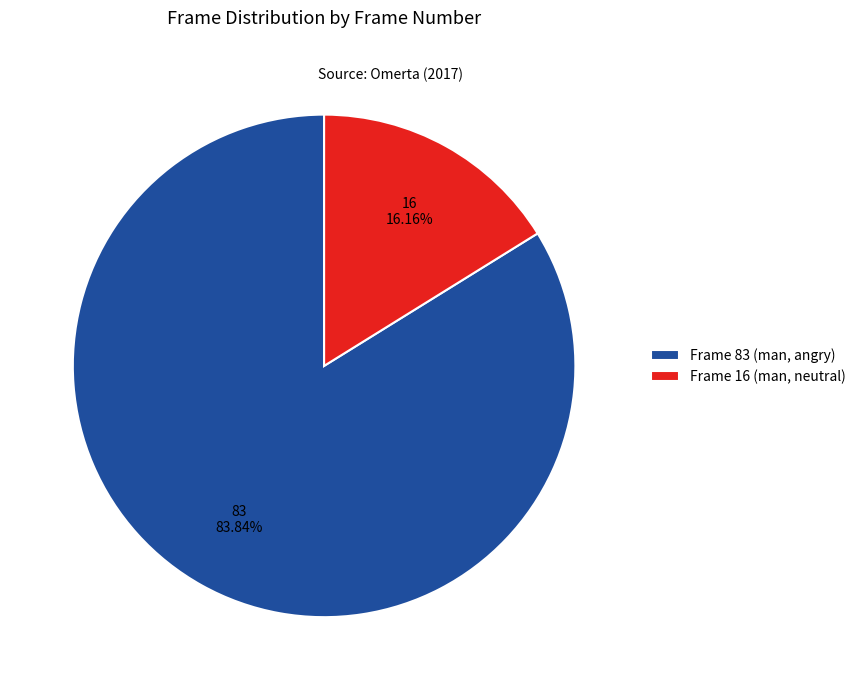

What is the largest slice in the pie chart?

Frame 83 (man, angry)